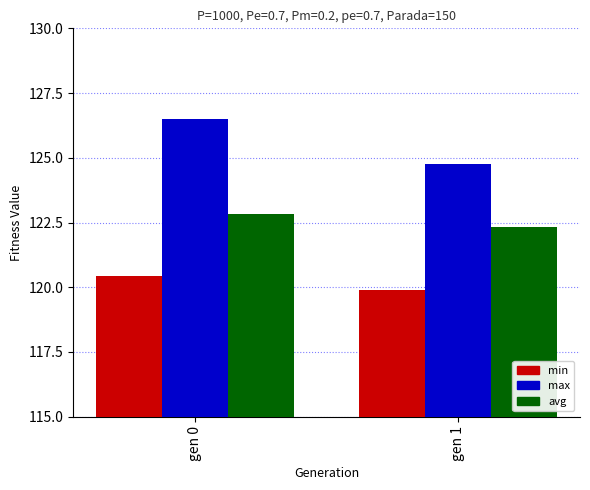

List the series in order of their peak value, lowest first.

min, avg, max